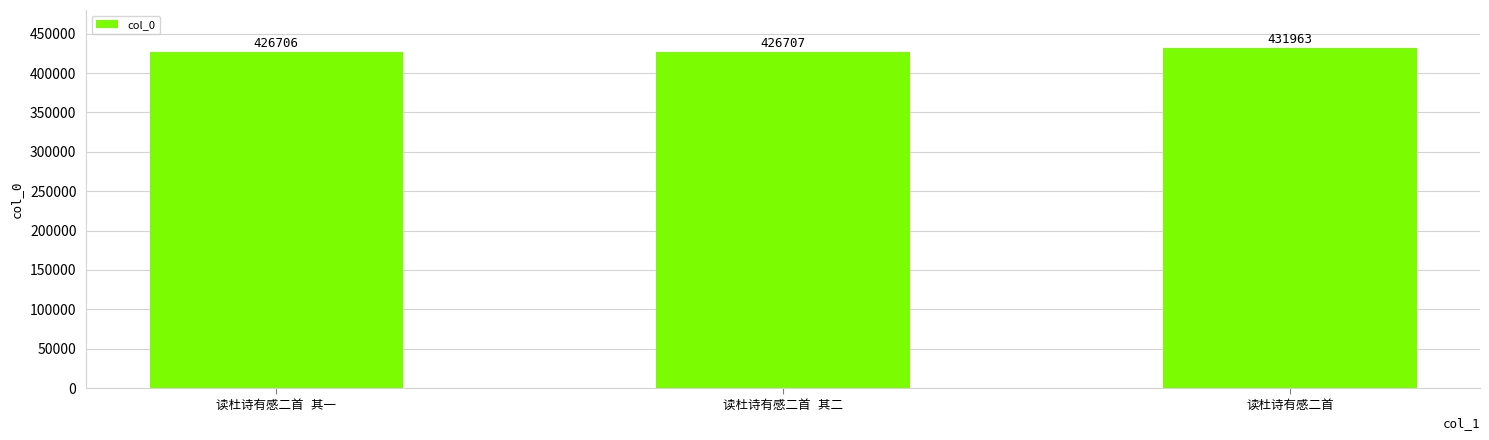

What is the value of the 2nd bar from the left?

426707